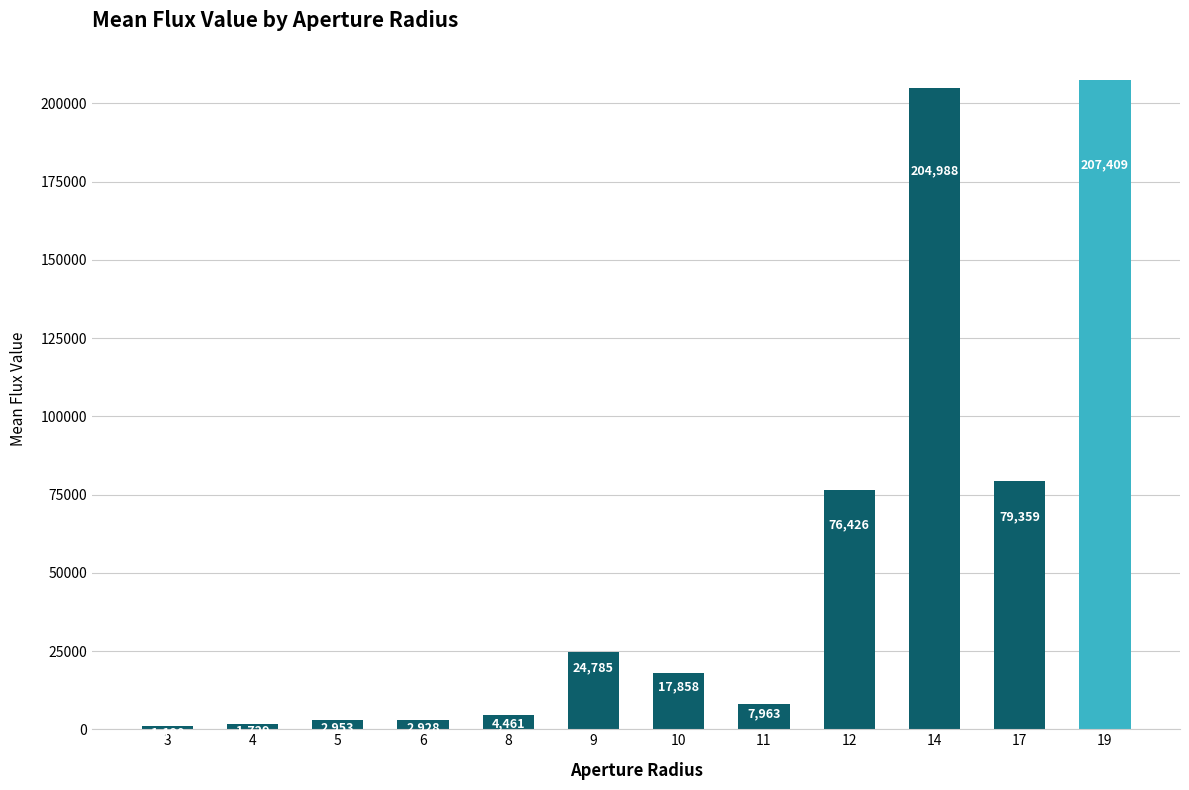

Rank the categories by value from highest to lowest.

19, 14, 17, 12, 9, 10, 11, 8, 5, 6, 4, 3